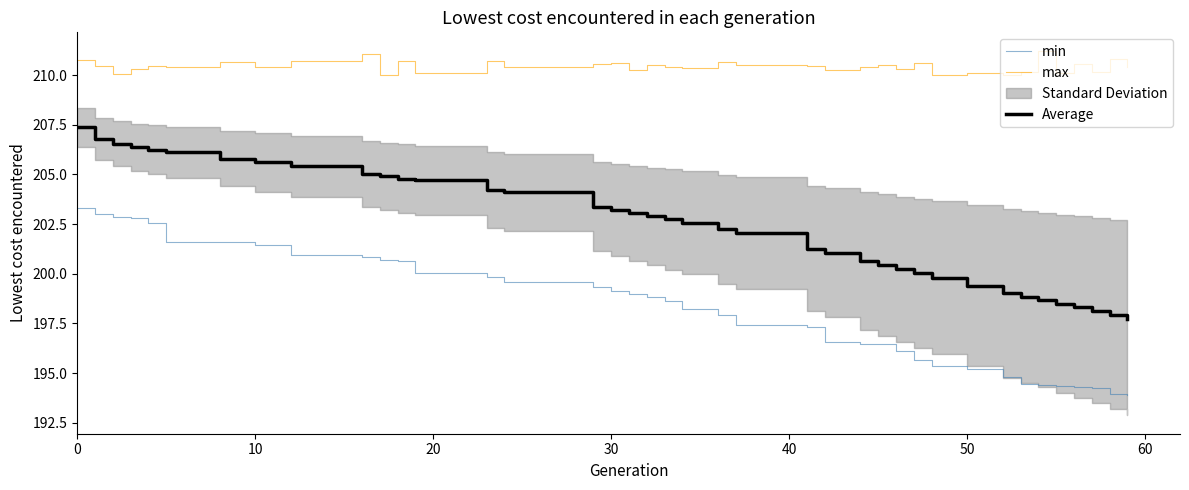

What is the smallest value displayed?

193.9